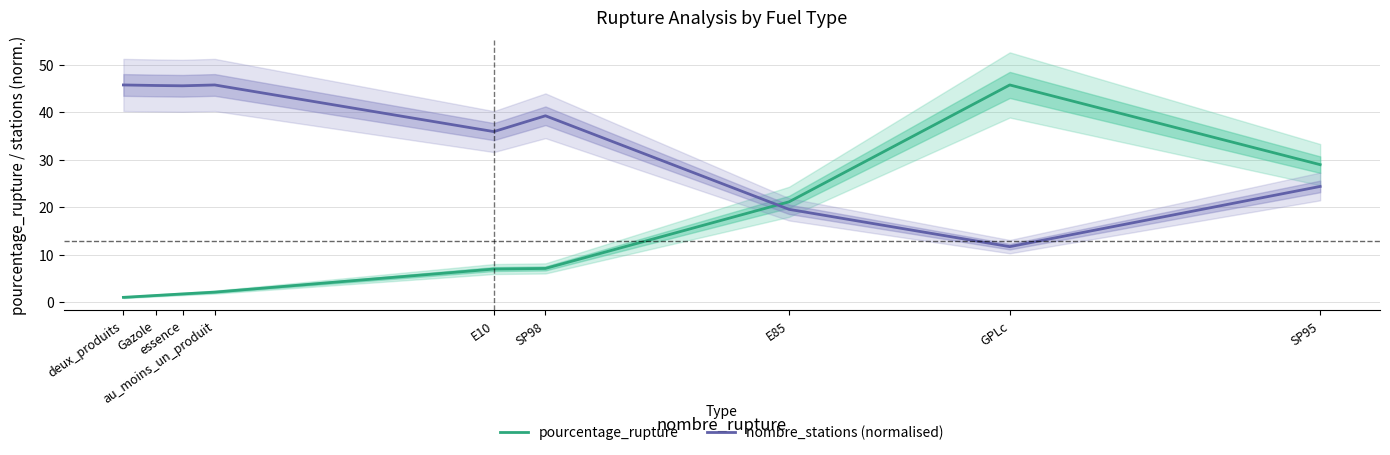

Which category has the highest value in the nombre_stations (normalised) series?

deux_produits